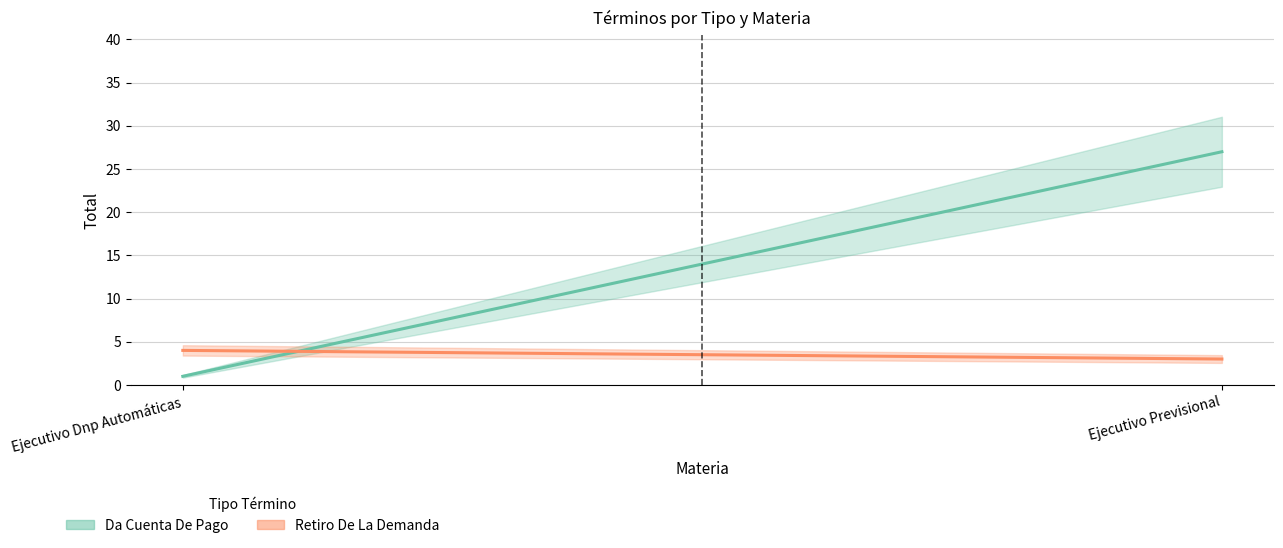

What is the sum of all Retiro De La Demanda values?

7